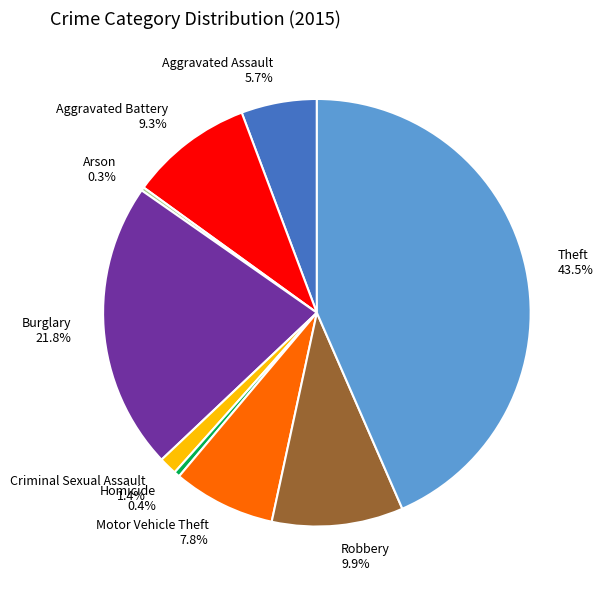

What percentage is the Aggravated Assault slice, to the nearest percent?

6%